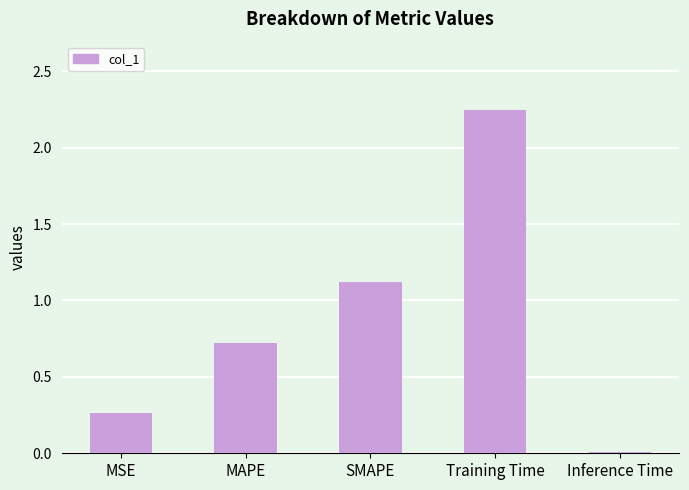

What is the sum of all values?

4.4